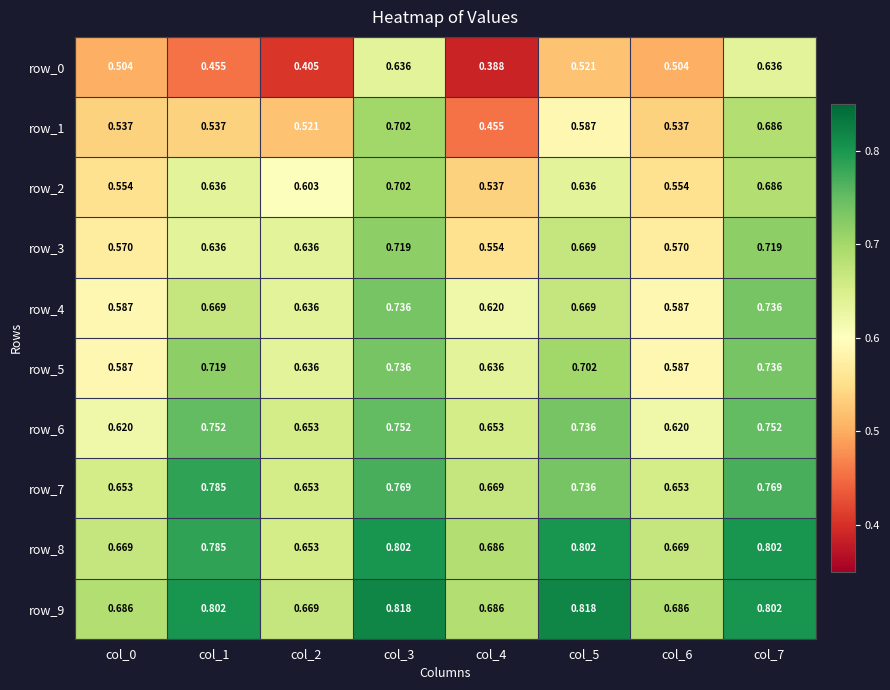

Between col_1 and col_4, which series saw the biggest shift?

row_7